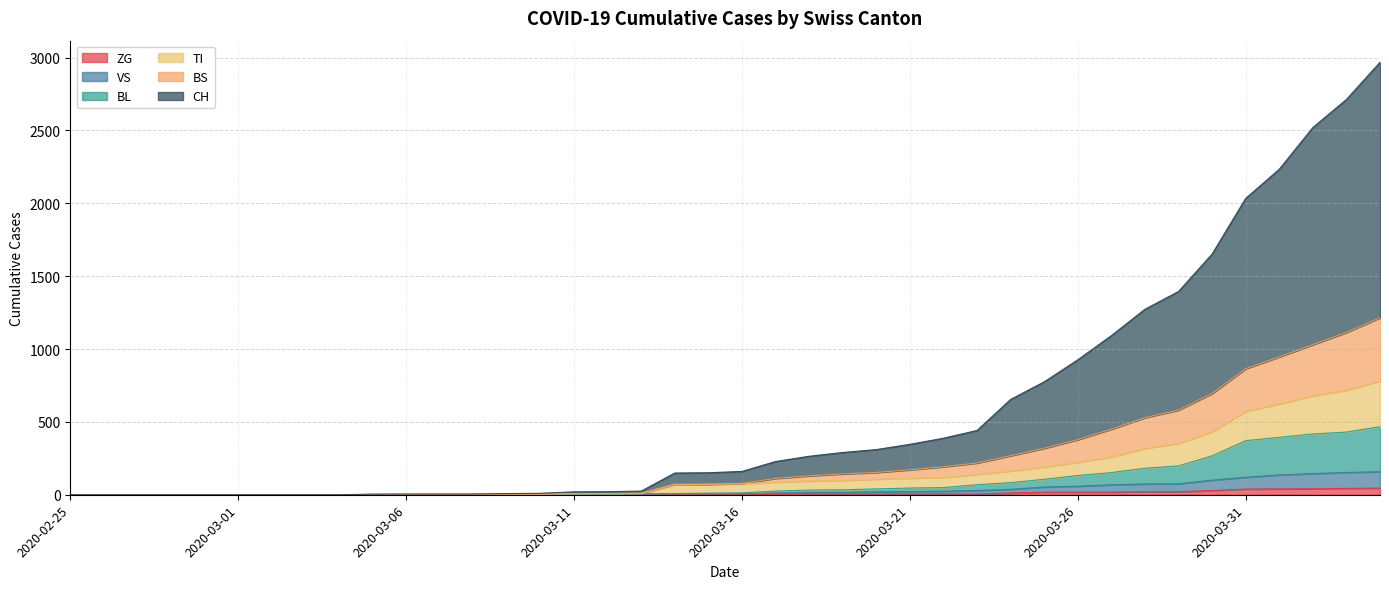

True or false: VS has a value of 43 at 2020-03-20.

False